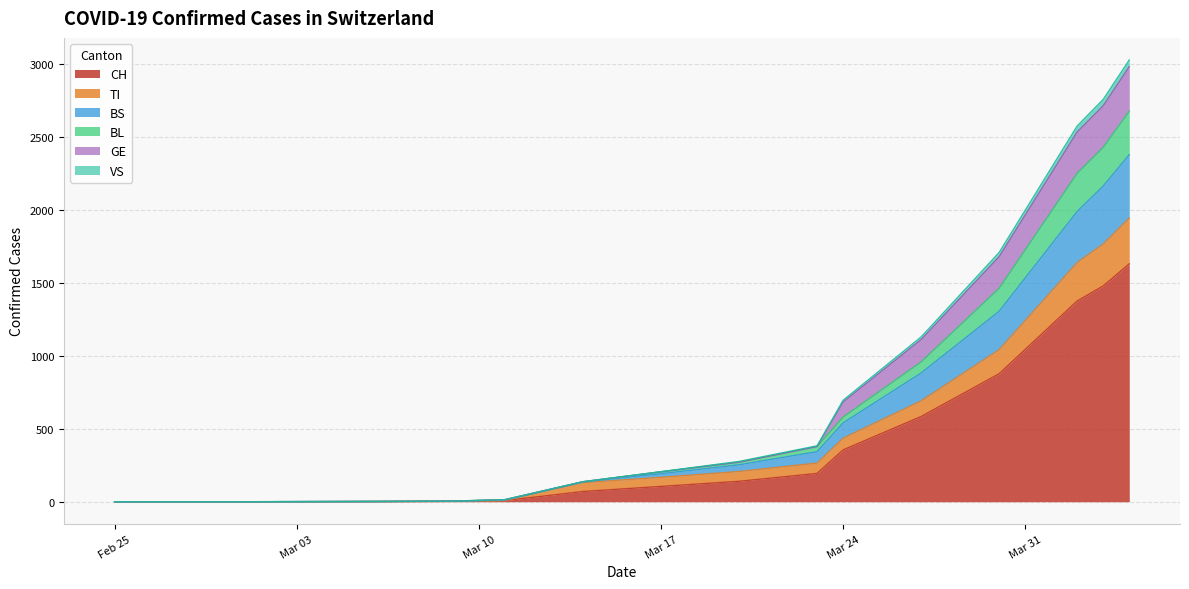

How many values in the BL series exceed 0?

12